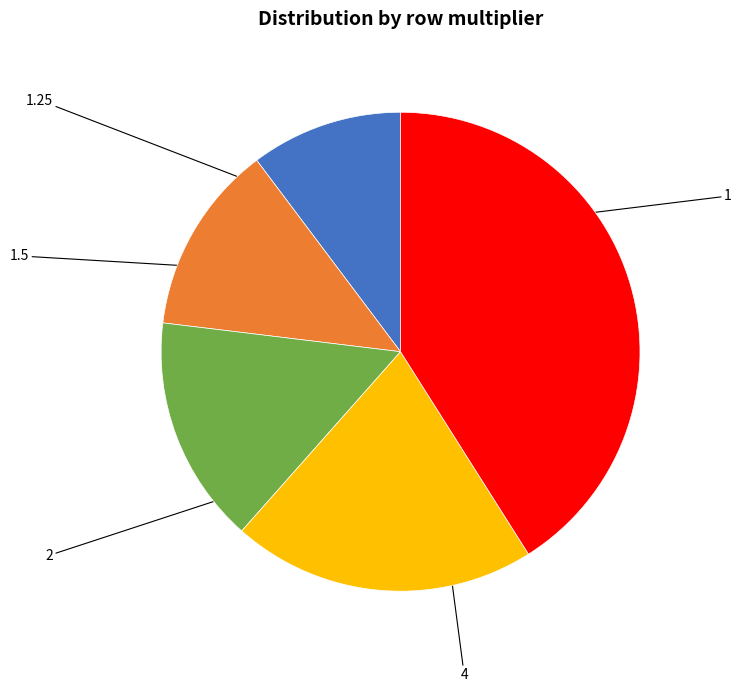

Is there any slice that represents more than half of the pie?

No